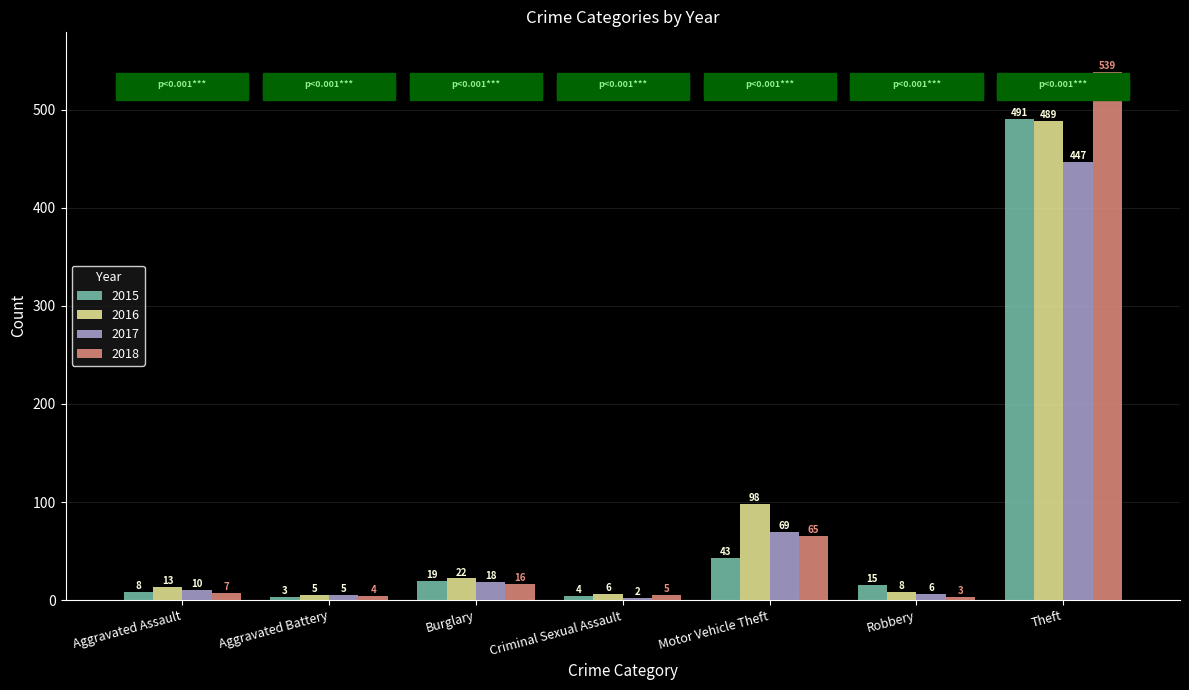

What is the average value of the 2015 series?

83